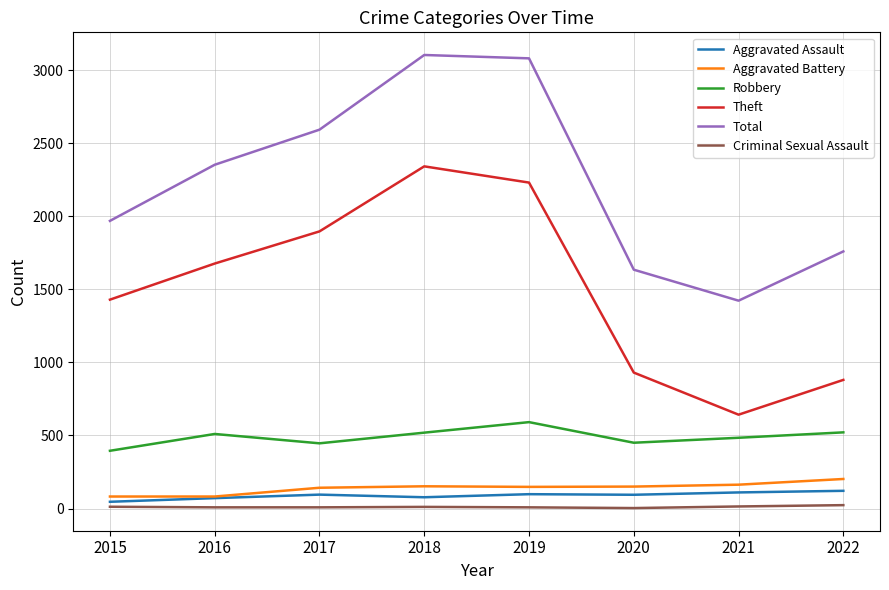

True or false: Theft and Aggravated Assault cross at least once.

False